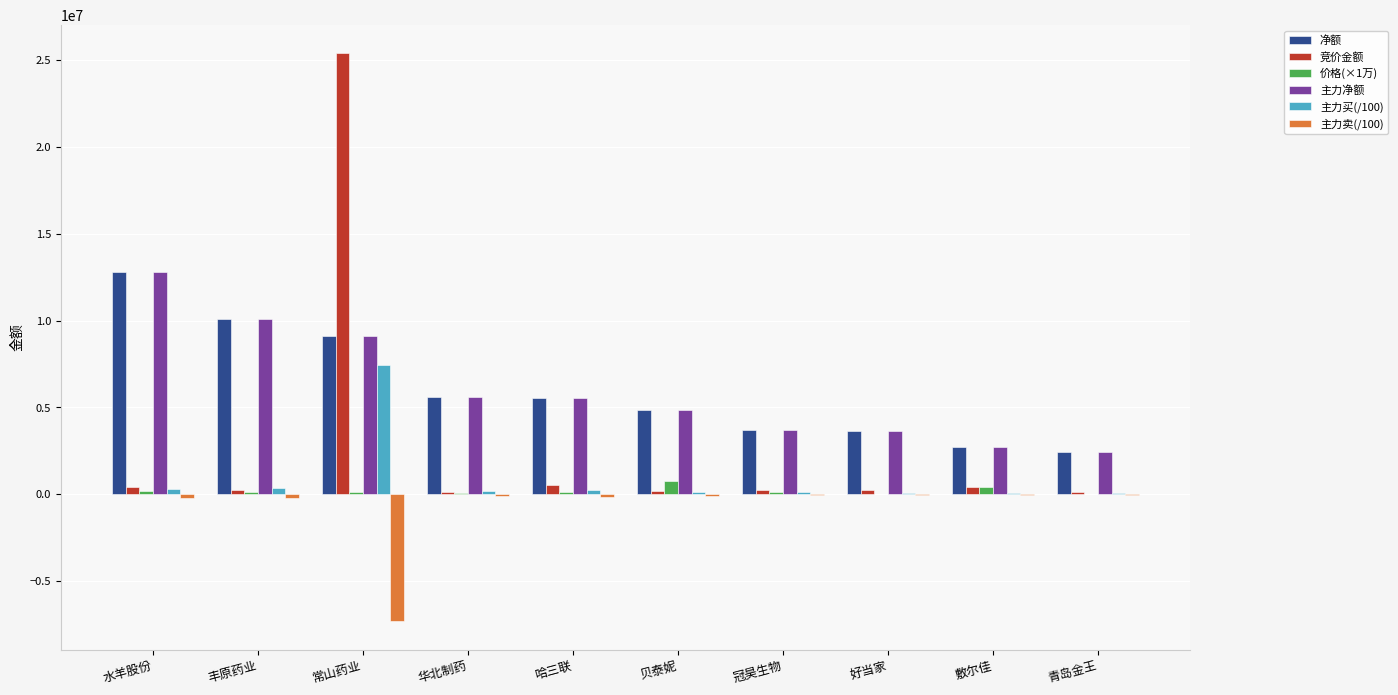

Count the number of data series in this chart.

6